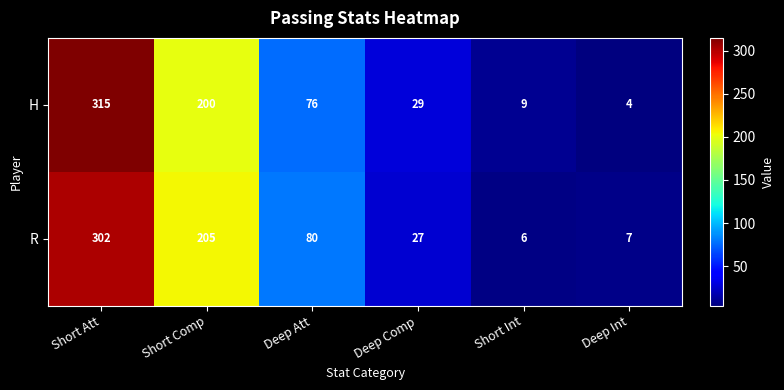

What is the minimum value for H?

4